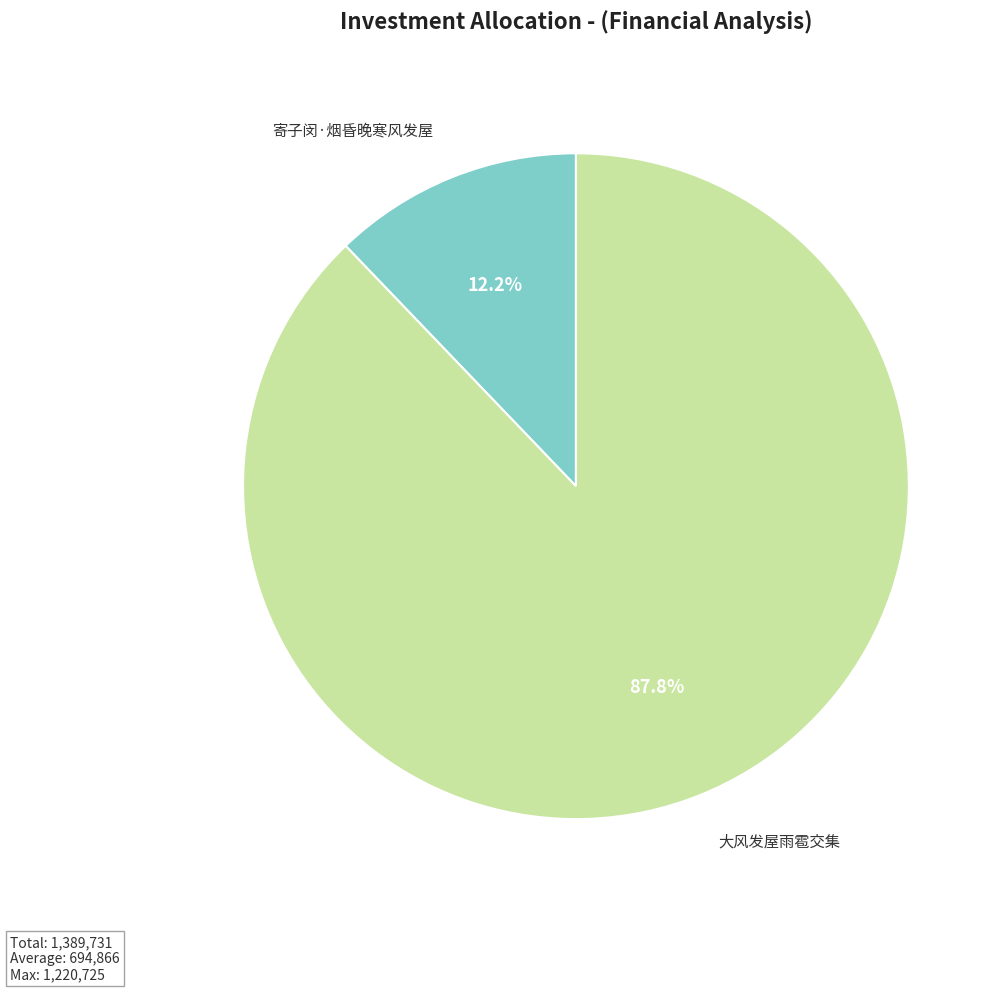

Does any single category account for the majority?

Yes